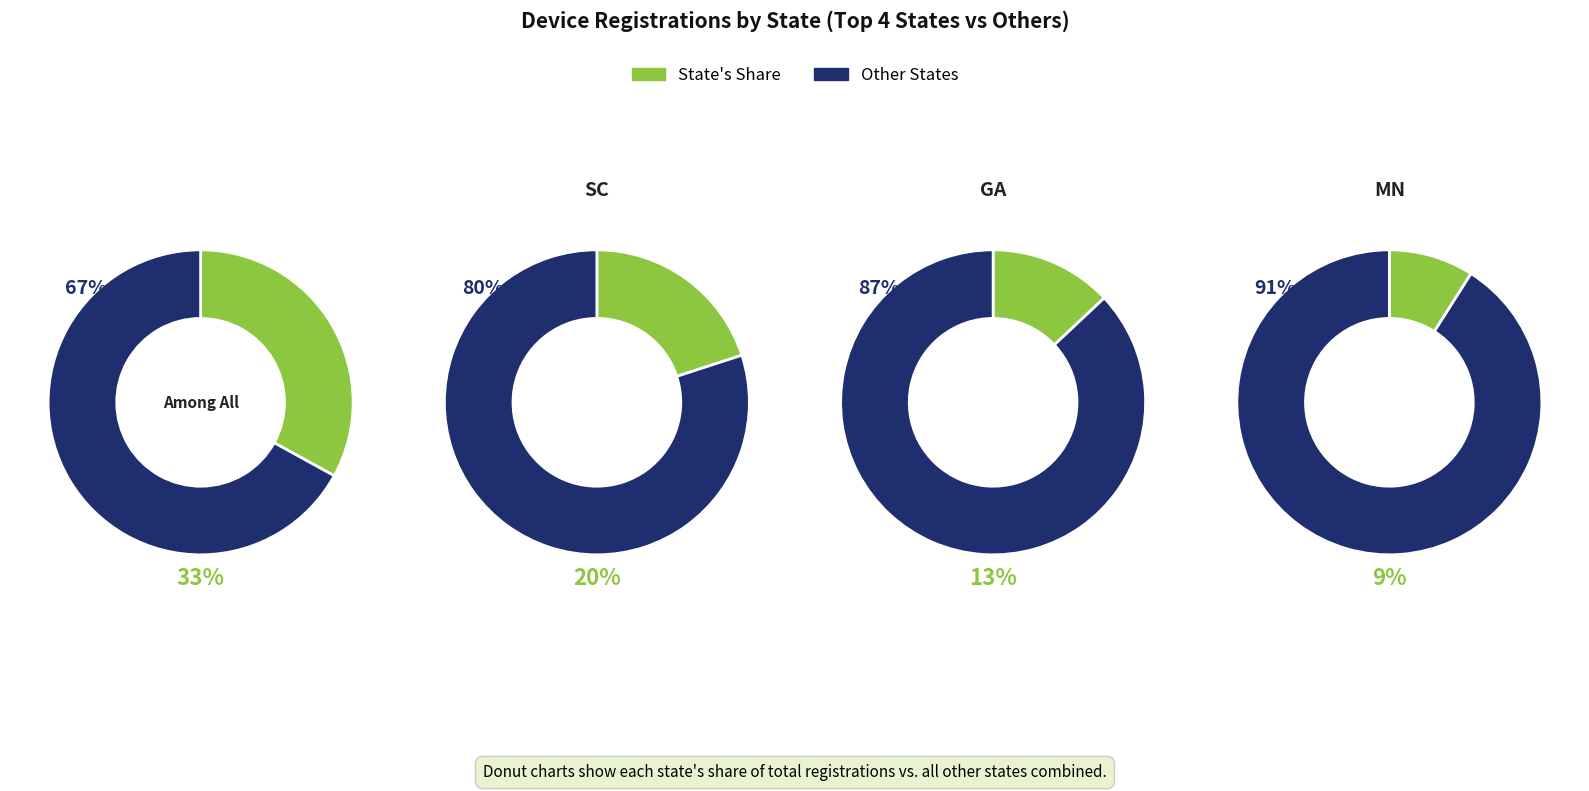

Does IN account for over 50% of the chart?

No